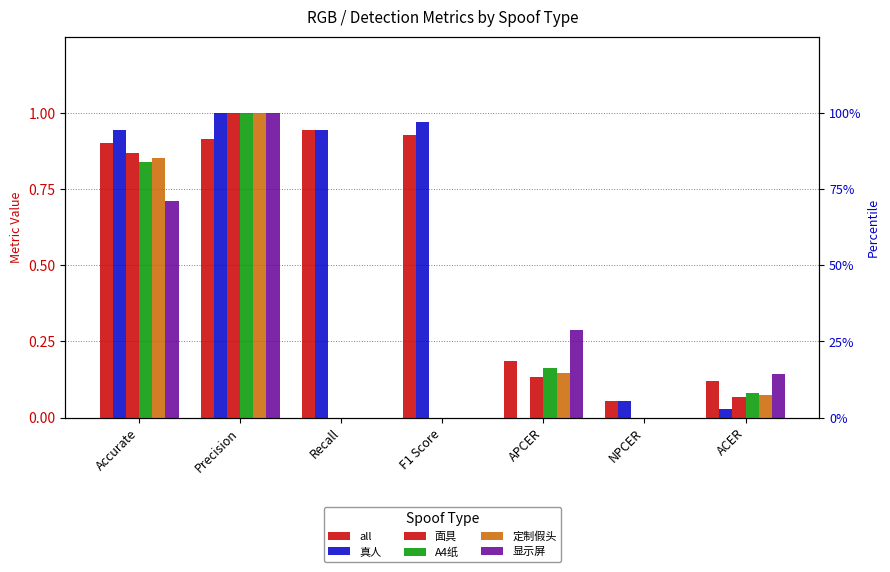

At how many categories does at least one series exceed 0?

7